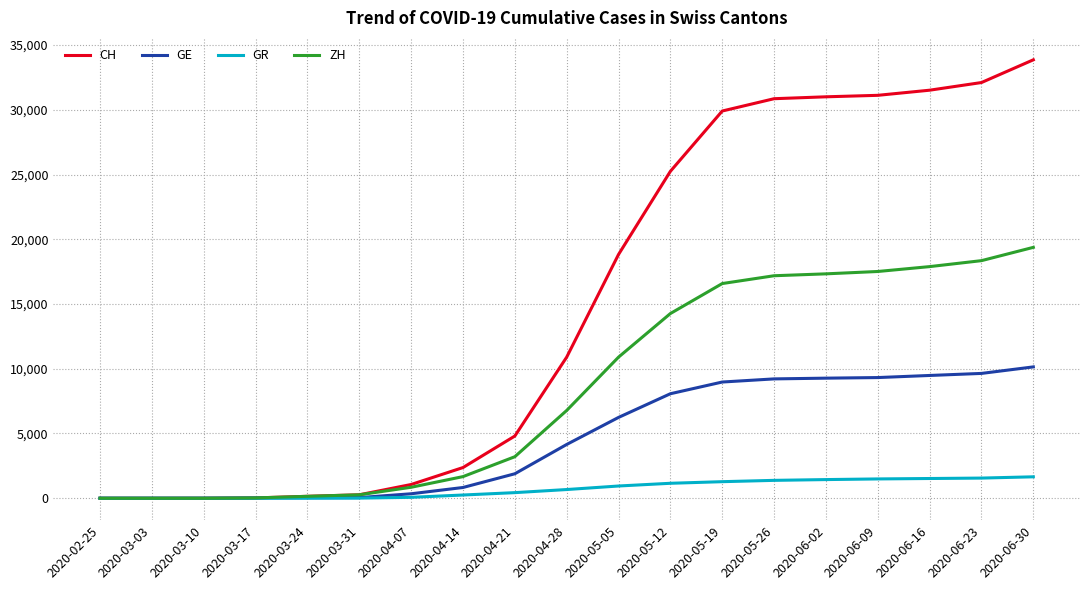

Which series has the largest total across all categories?

CH